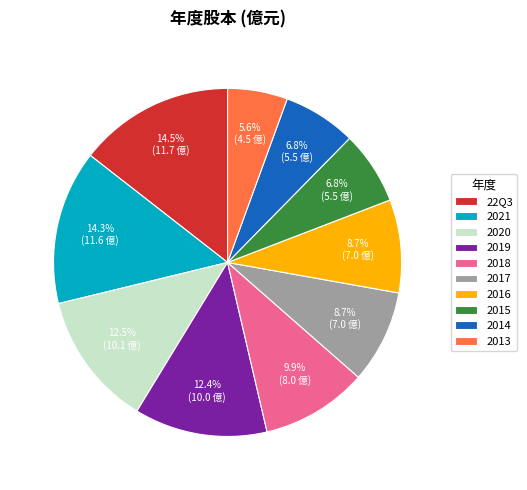

How many slices are in this pie chart?

10